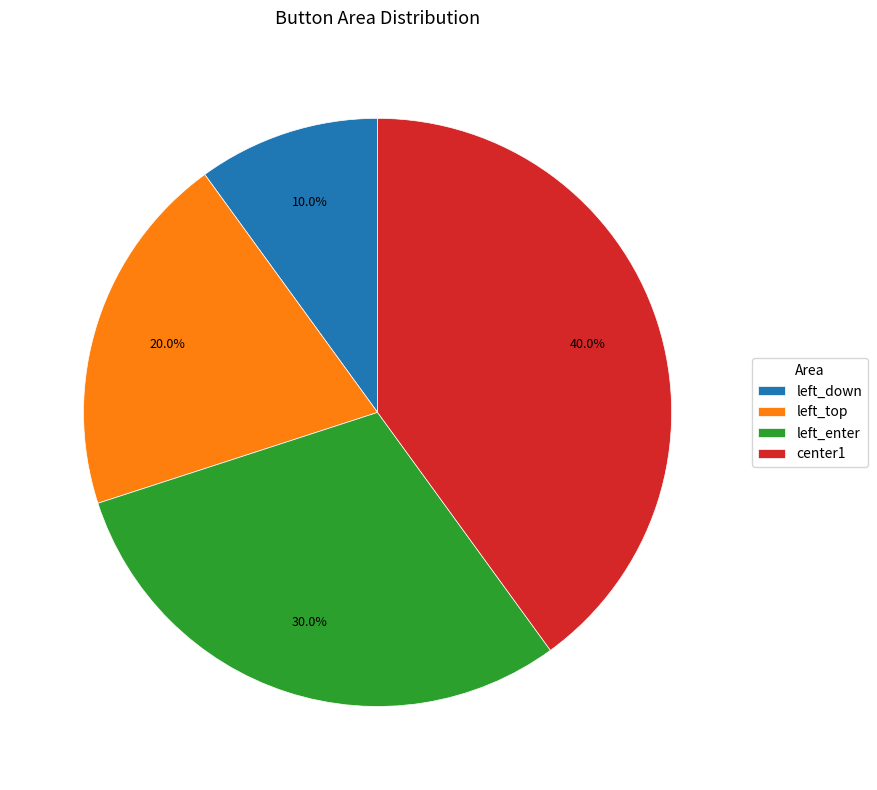

What percentage is the left_down slice, to the nearest percent?

10%